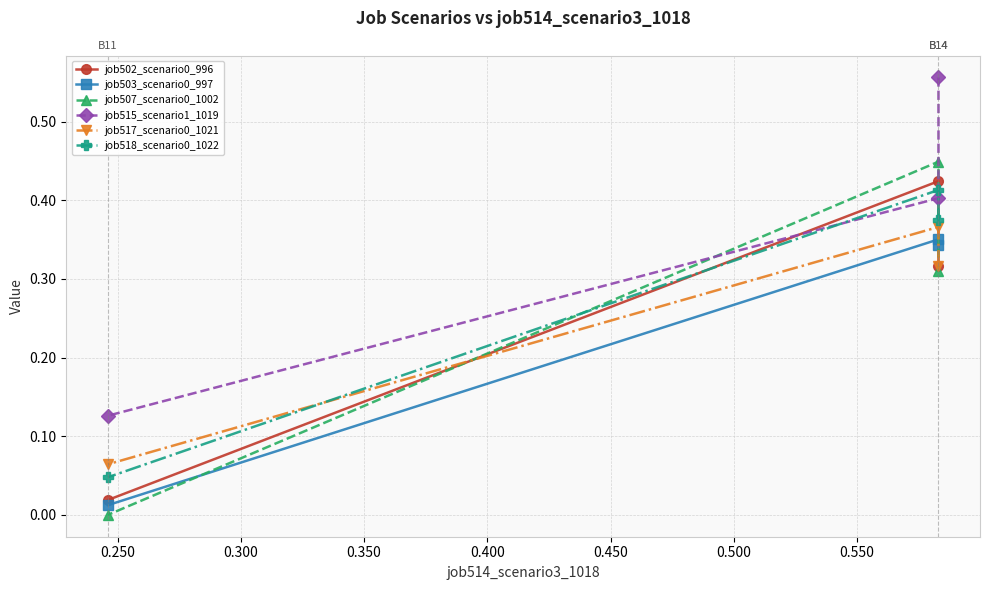

How many lines are shown in the chart?

6